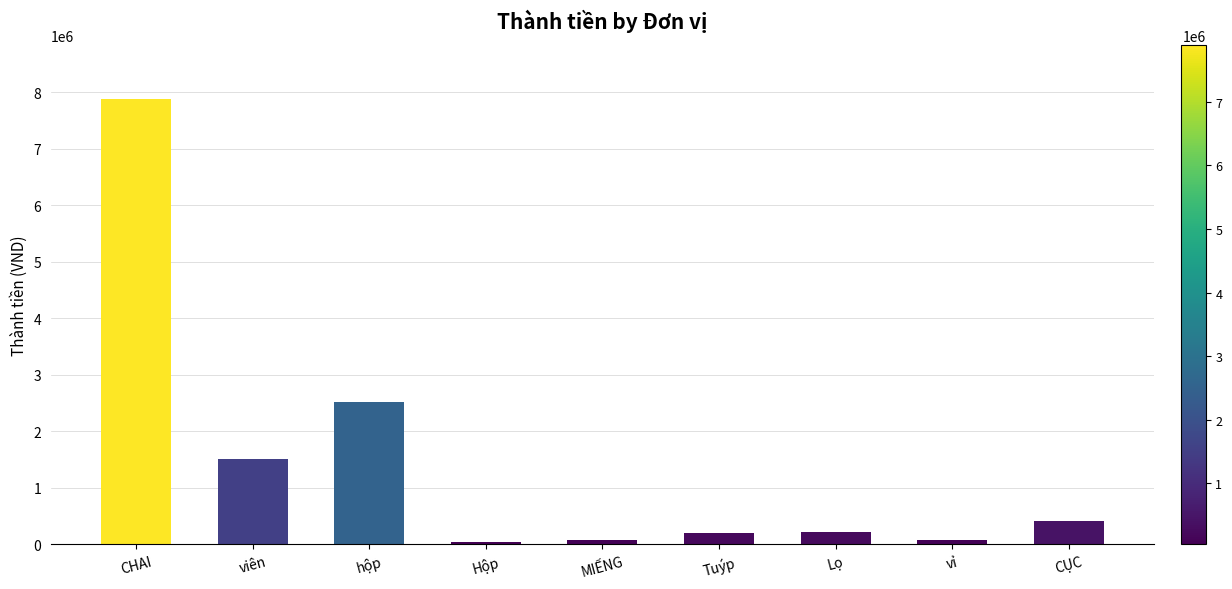

At which label does the data first exceed 226000?

CHAI